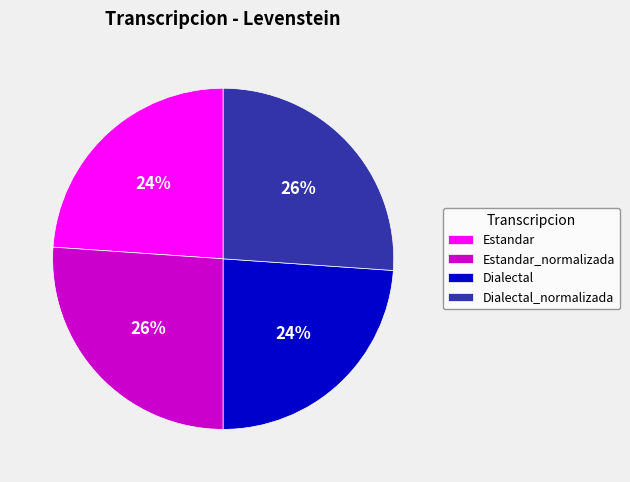

To the nearest percent, what portion does Estandar_normalizada represent?

26%